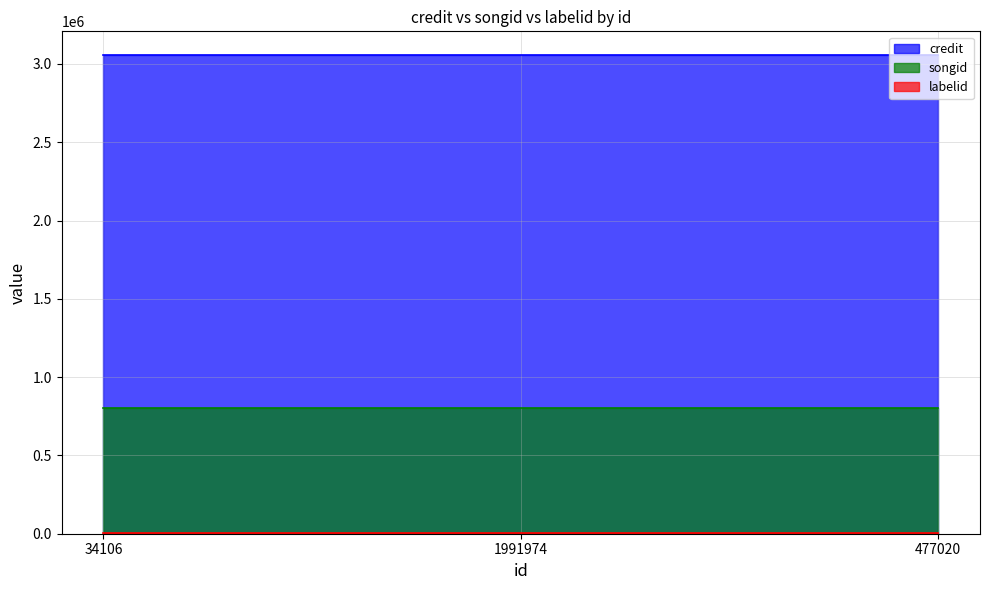

Rank the series by their average value, from lowest to highest.

labelid, songid, credit